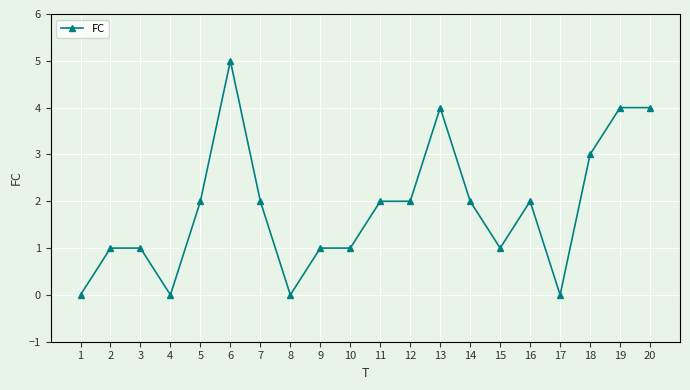

Count the values in the range 1 to 3.

12